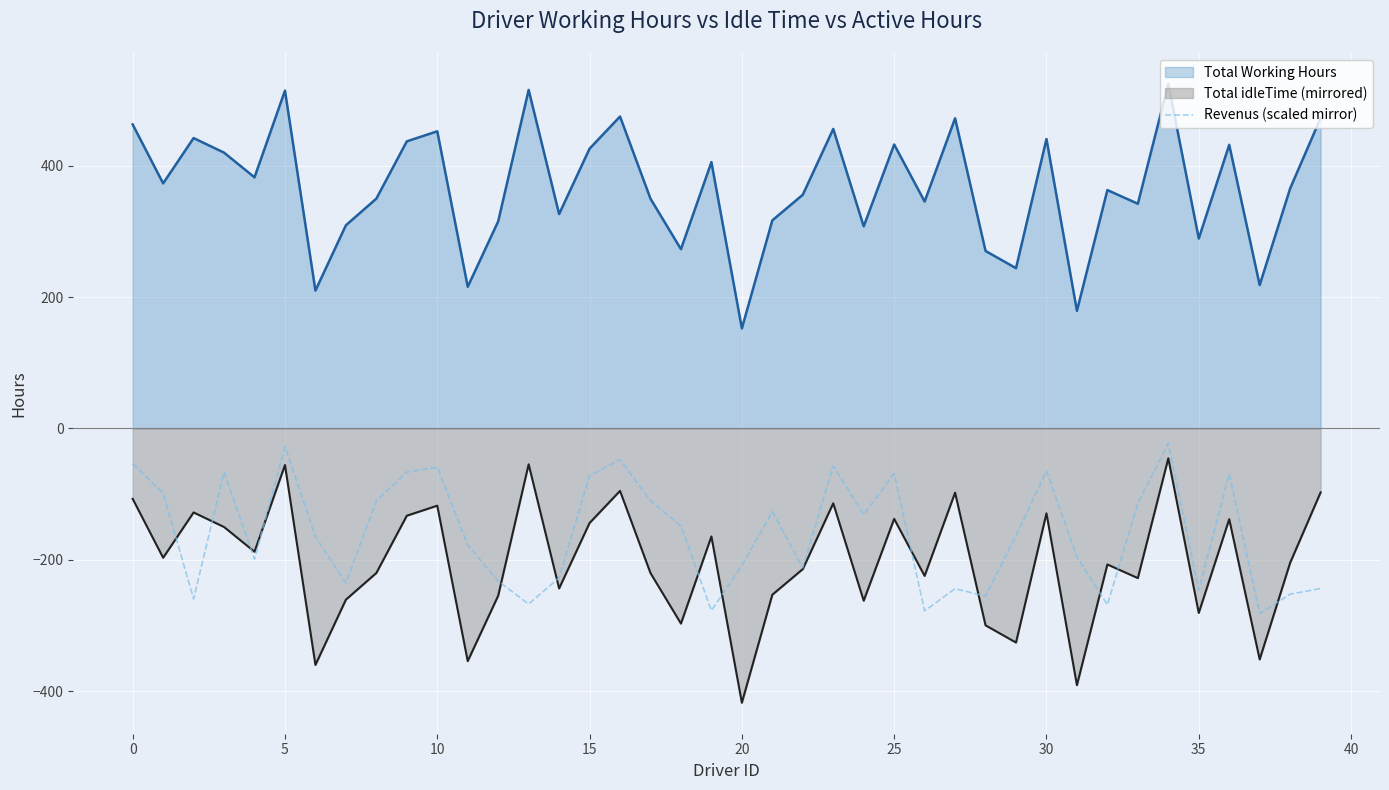

Reading left to right, what are all the values shown in this chart?

-53.5	-98.4	-259.4	-66.6	-198.8	-27.8	-164.9	-235.3	-110.0	-66.4	-58.8	-177.1	-232.3	-267.2	-227.2	-72.0	-47.5	-110.0	-148.5	-277.2	-208.8	-126.5	-212.1	-57.0	-131.1	-68.8	-277.7	-243.8	-255.3	-162.9	-64.6	-195.4	-268.5	-113.9	-22.7	-245.9	-69.0	-281.8	-252.2	-243.7